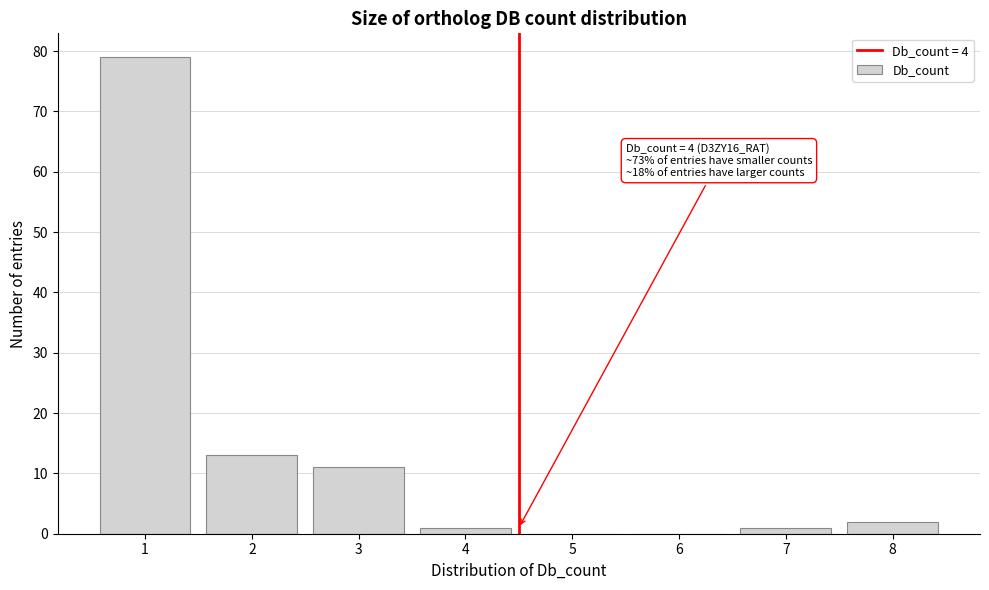

Which range on the x-axis has the tallest bar?

0.5 to 1.5